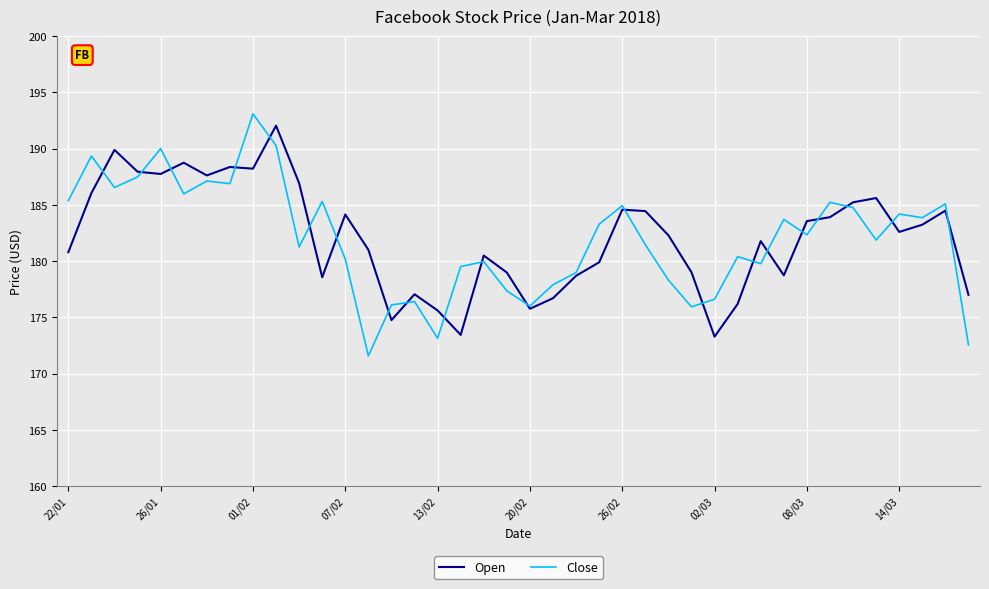

What are all the series names shown in the legend?

Open, Close